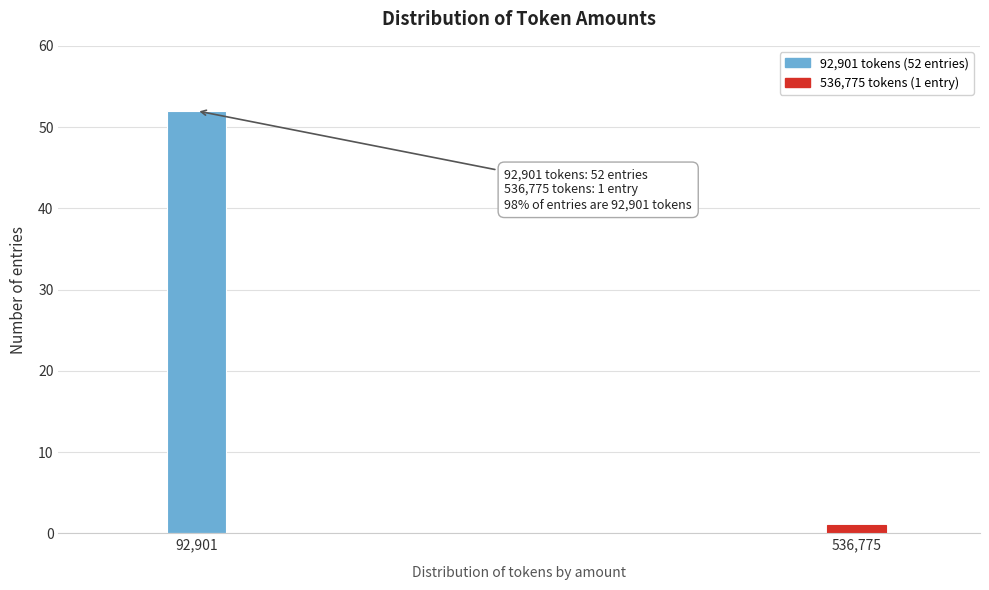

Reading left to right, list all the values displayed in this chart.

92,901=52	536,775=1